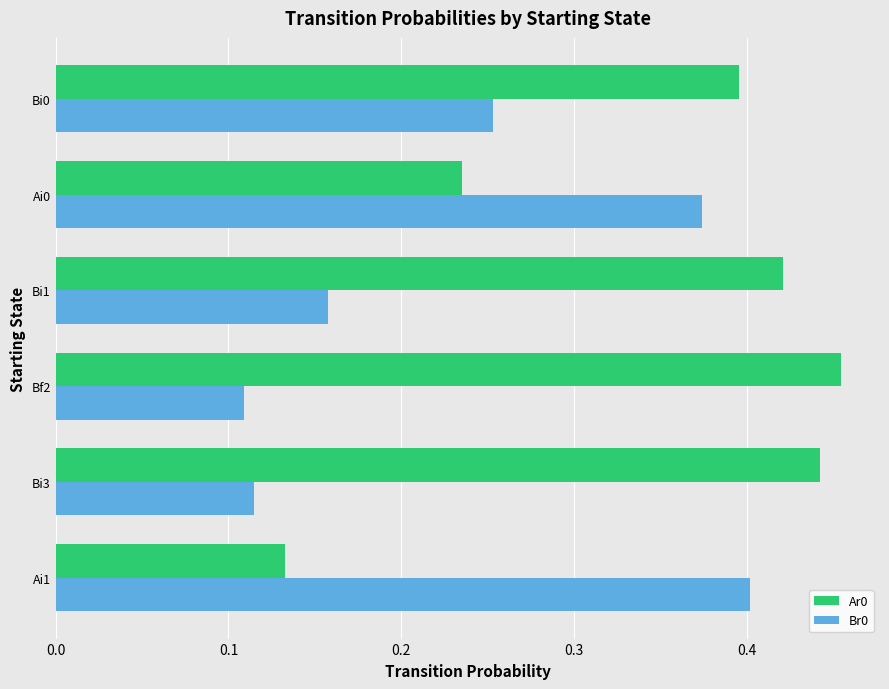

Between Ai1 and Bi1, which series saw the biggest shift?

Ar0